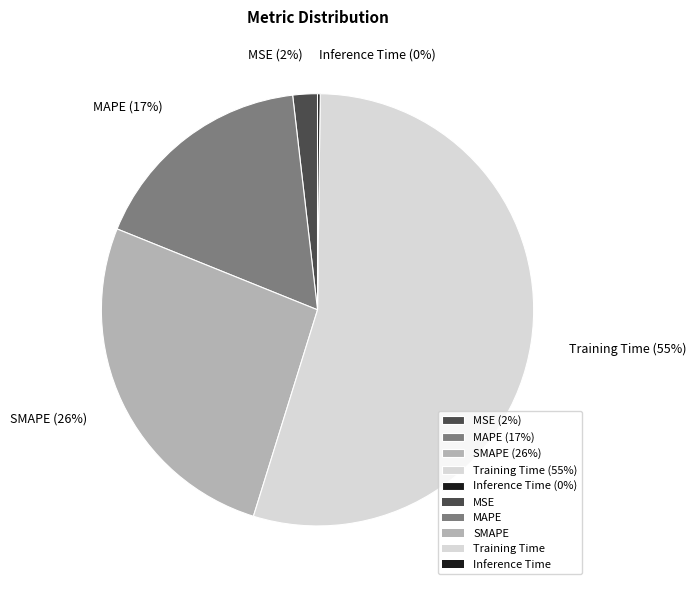

Is there a majority slice in this chart?

Yes